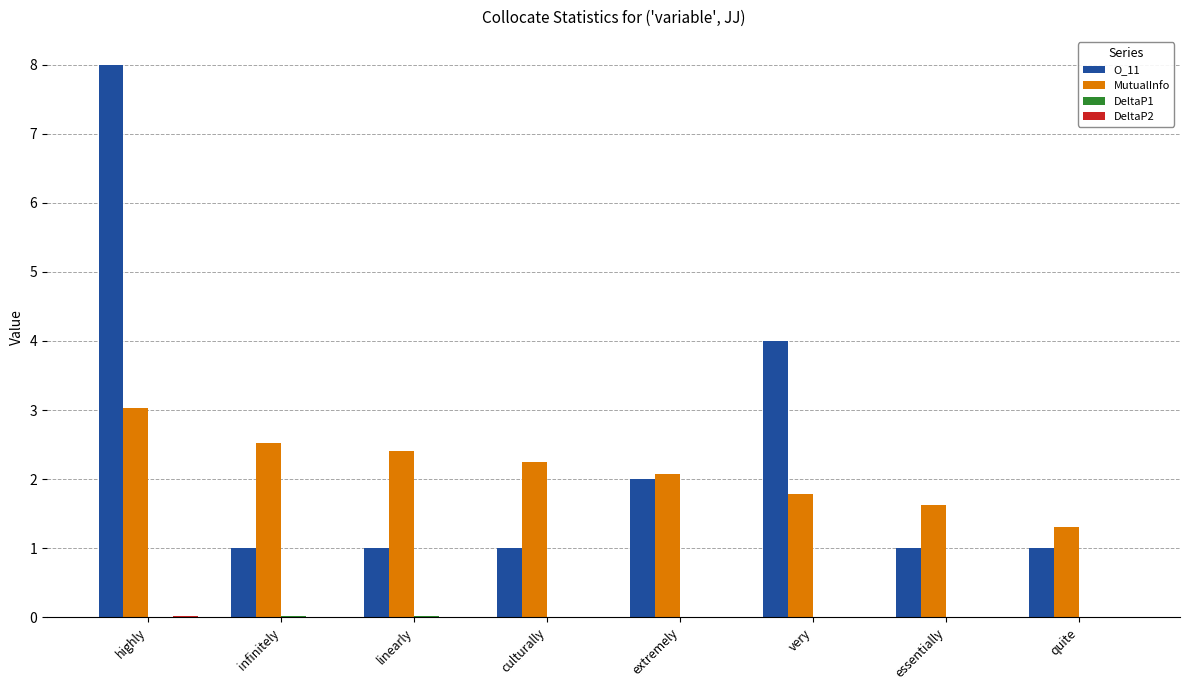

Which series changed the most between culturally and essentially?

MutualInfo